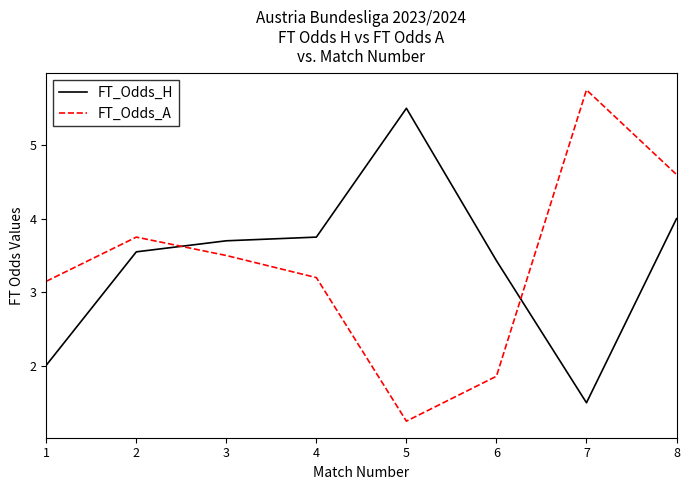

How many series are shown in this chart?

2